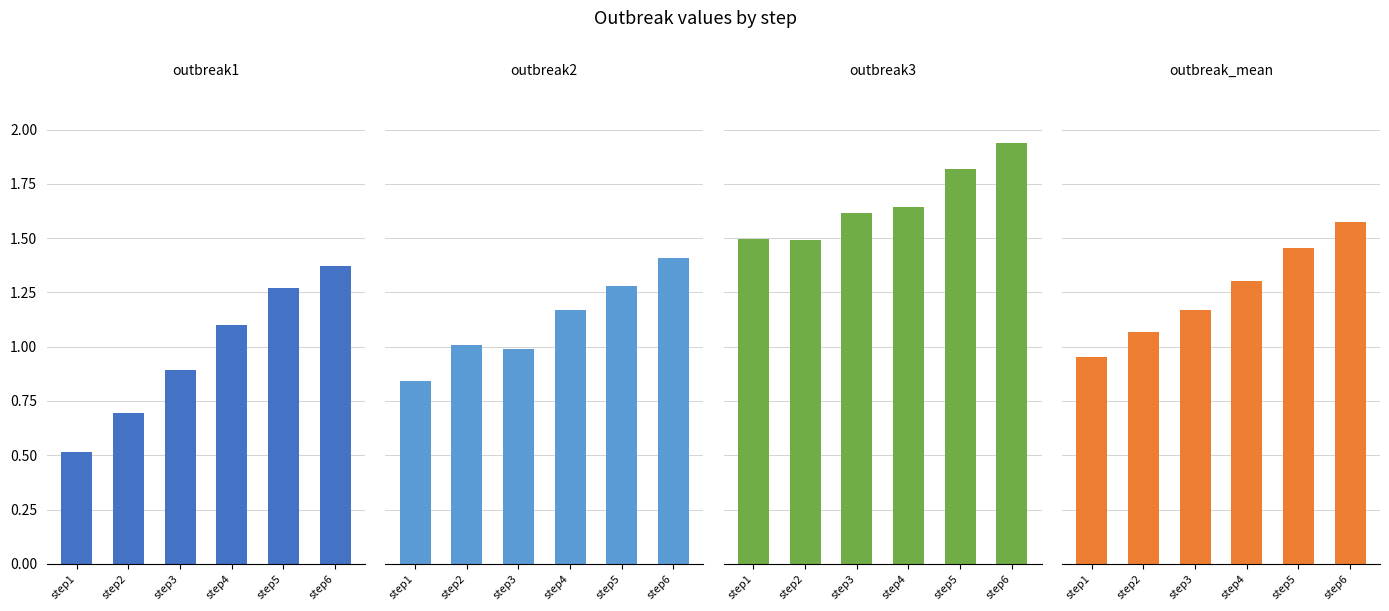

List the series in order of their peak value, lowest first.

outbreak1, outbreak2, outbreak_mean, outbreak3